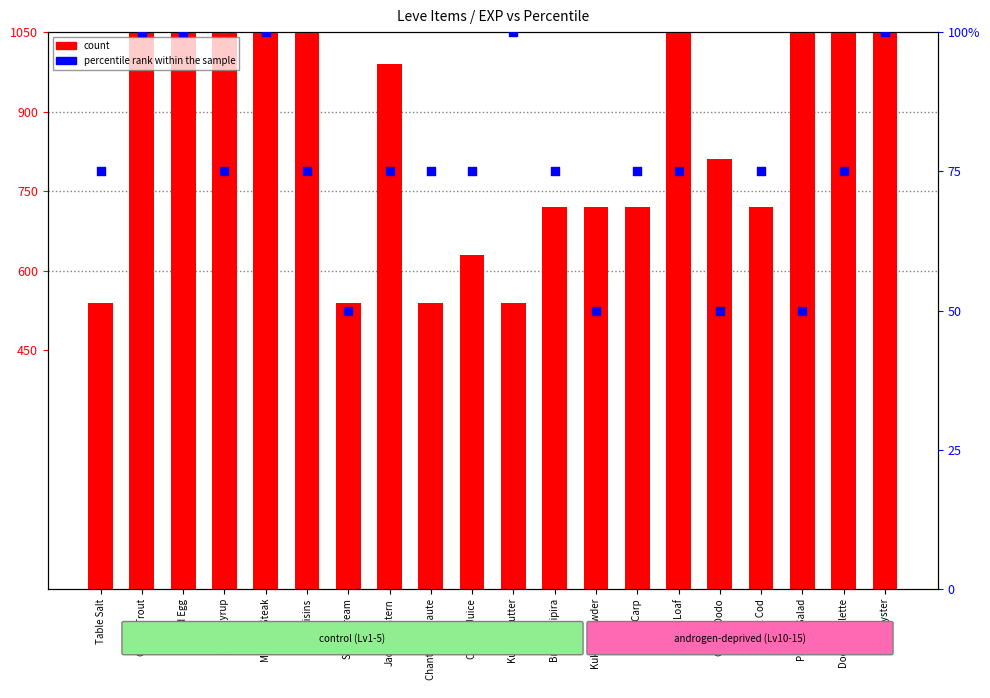

Which series has the largest total across all categories?

count